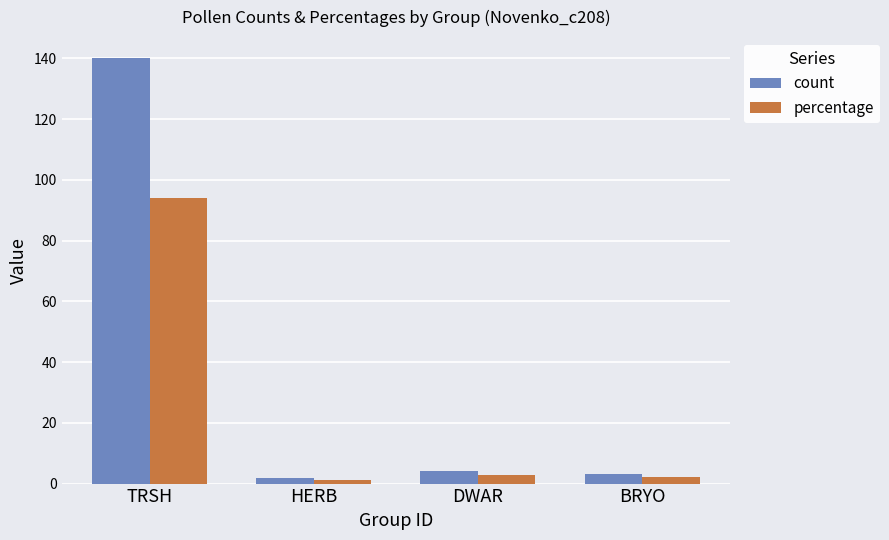

What value does the percentage series have at HERB?

1.3